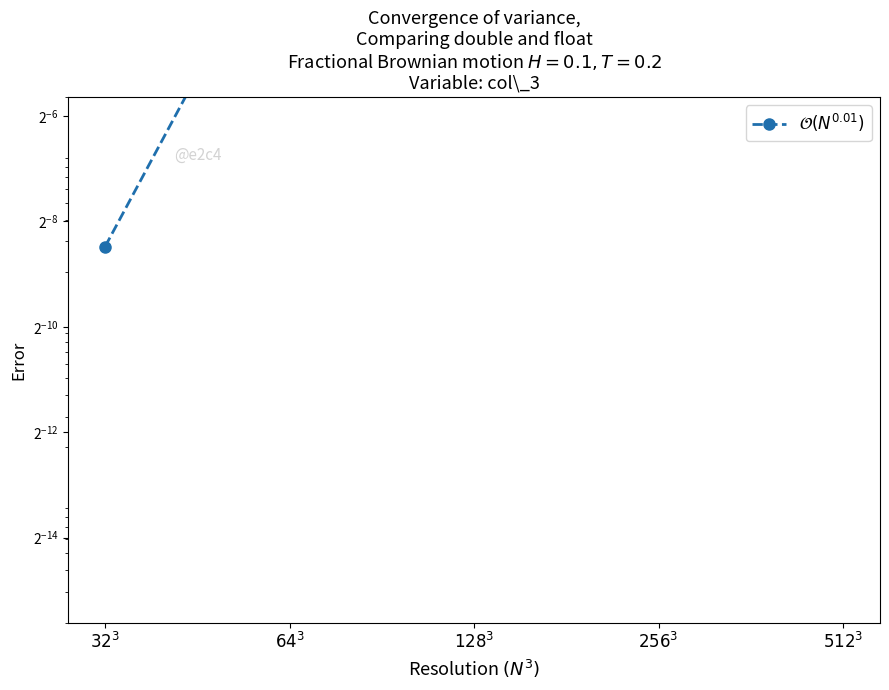

What is the value of the 4th point from the left?

0.5